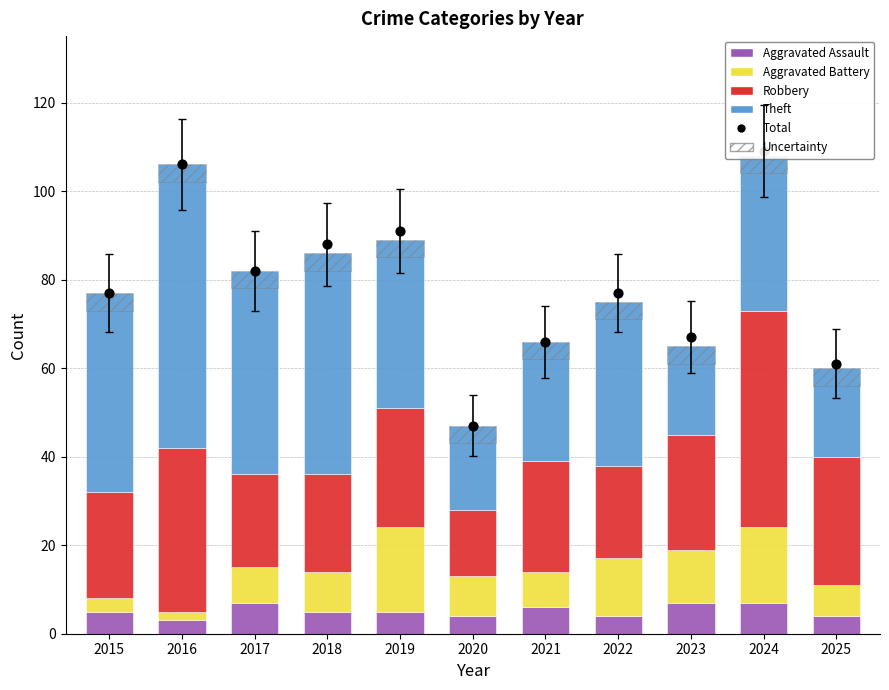

Which series has the largest Y range (max minus min)?

Total